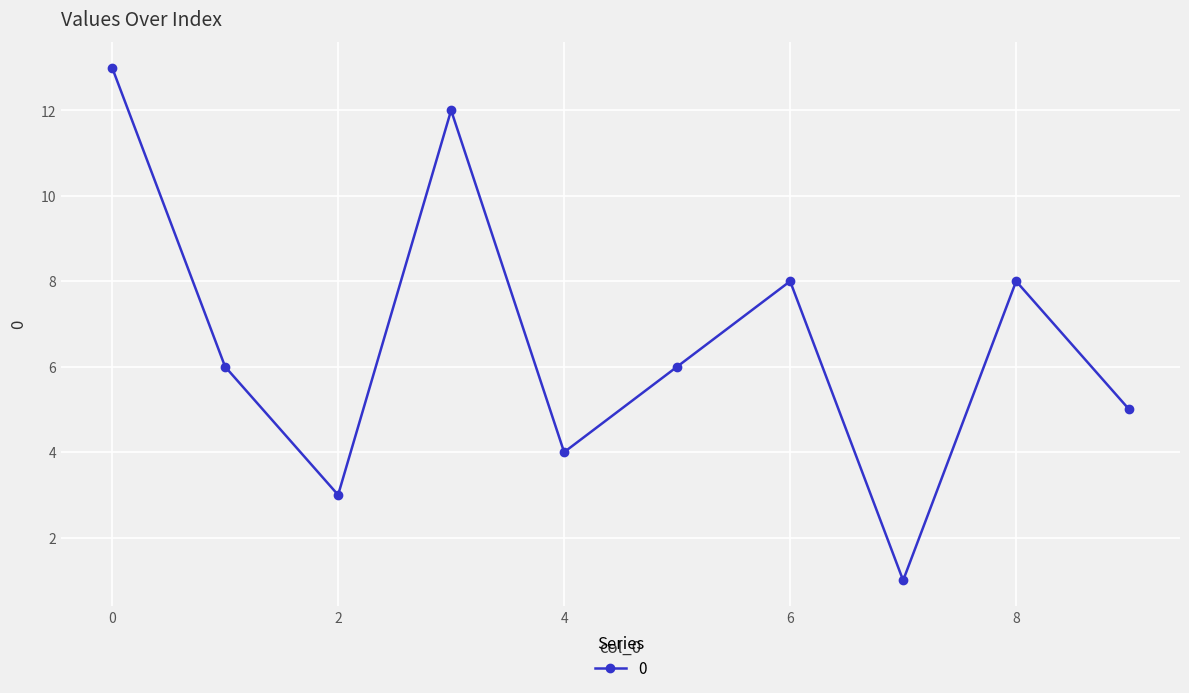

What is the value of the 6th point from the left?

6